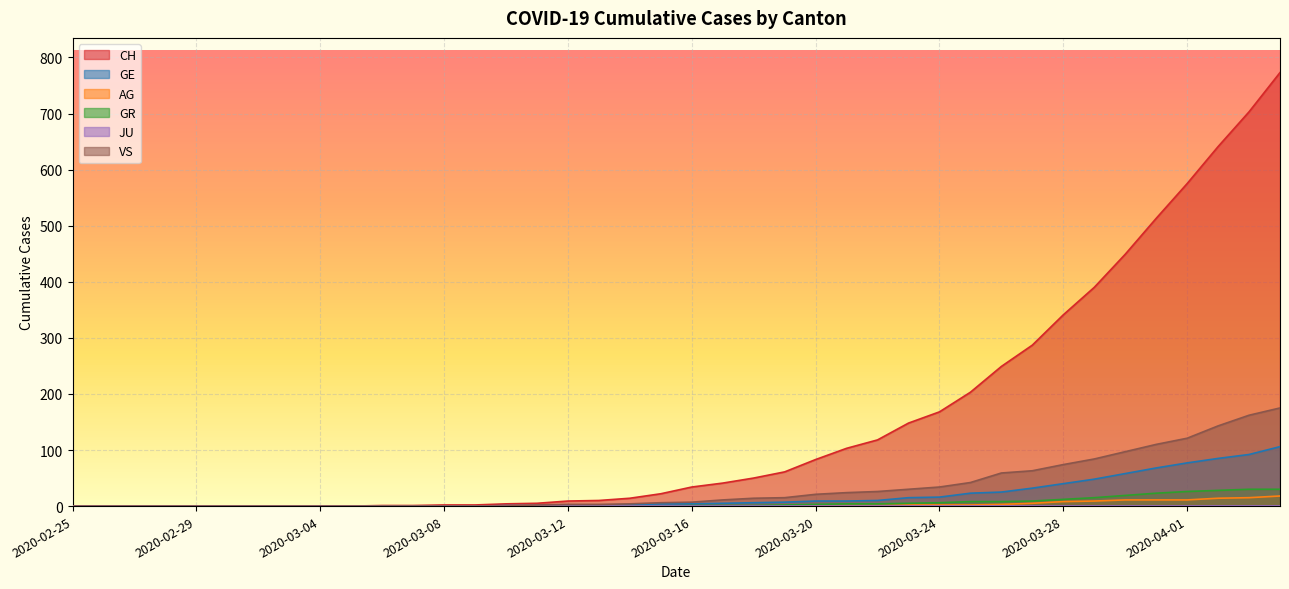

At how many categories does at least one series exceed 486?

5